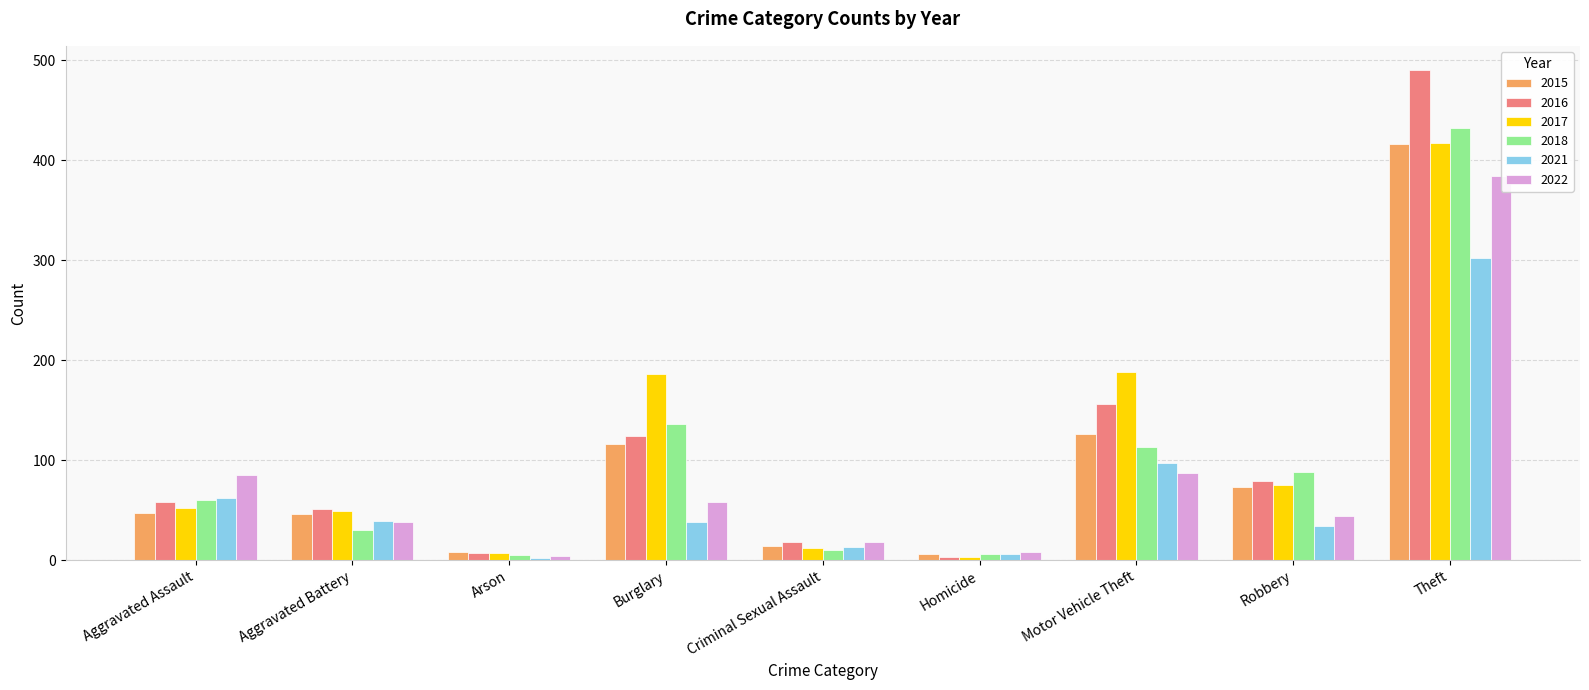

What is the difference between the 2018 values at Aggravated Battery and Arson?

25